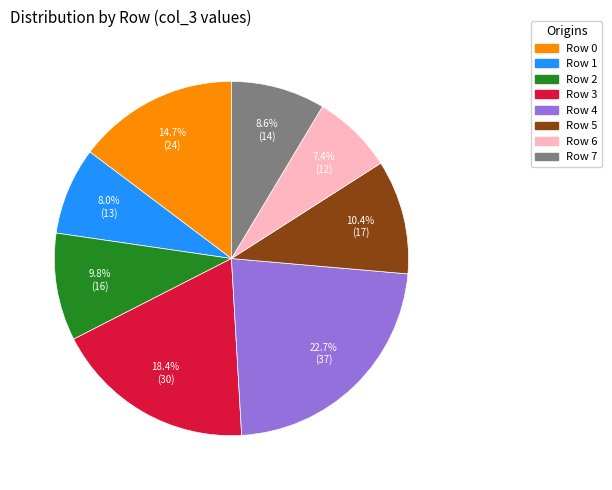

To the nearest percent, what portion does Row 2 represent?

10%